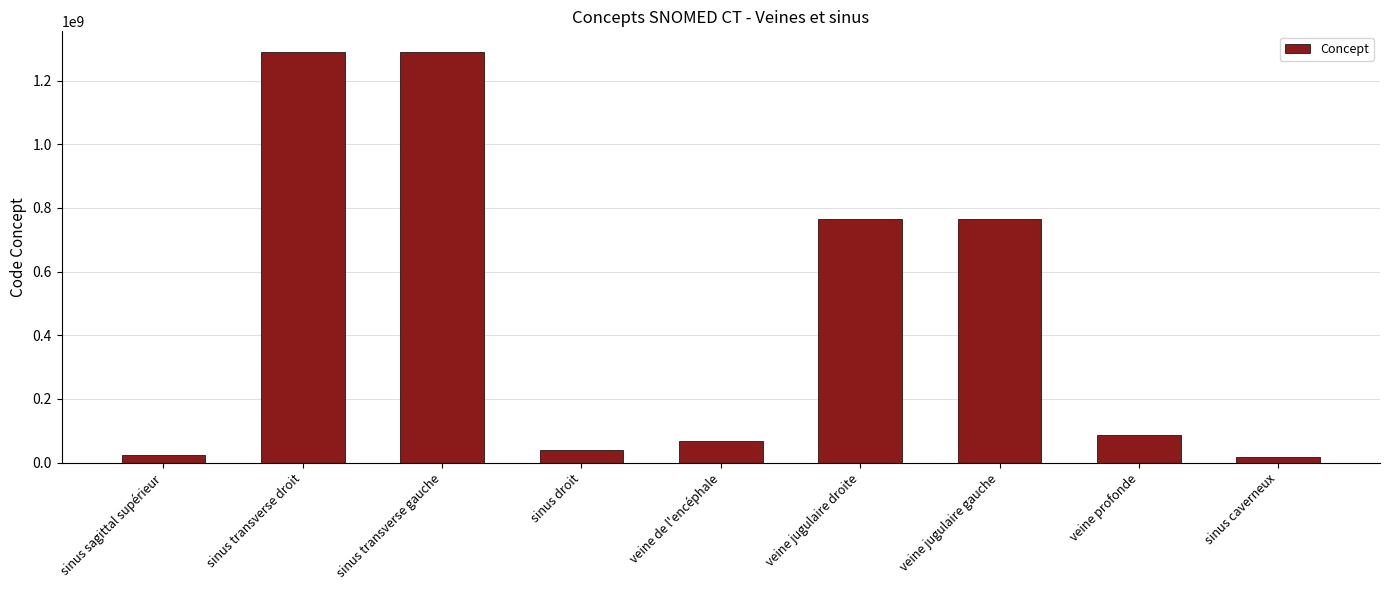

What position from the left is veine profonde?

8